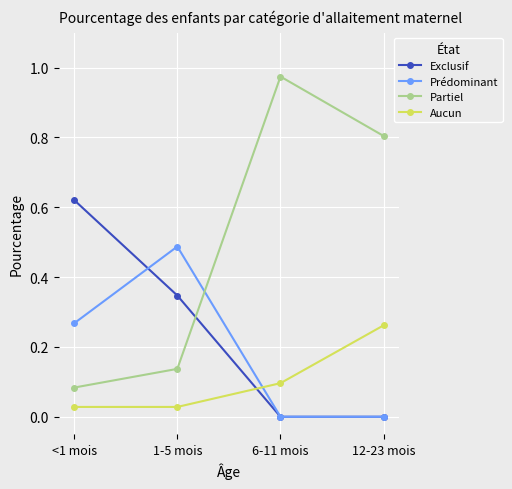

At which label is Partiel closest to 0?

<1 mois